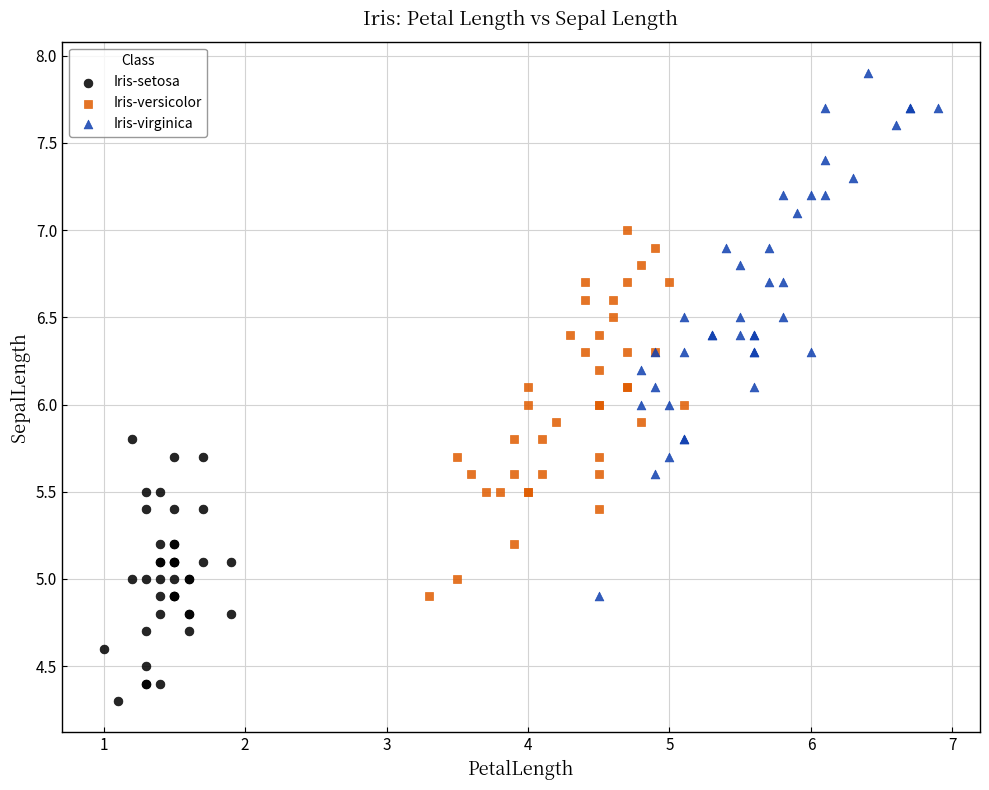

Which series contains the lowest Y value?

Iris-setosa